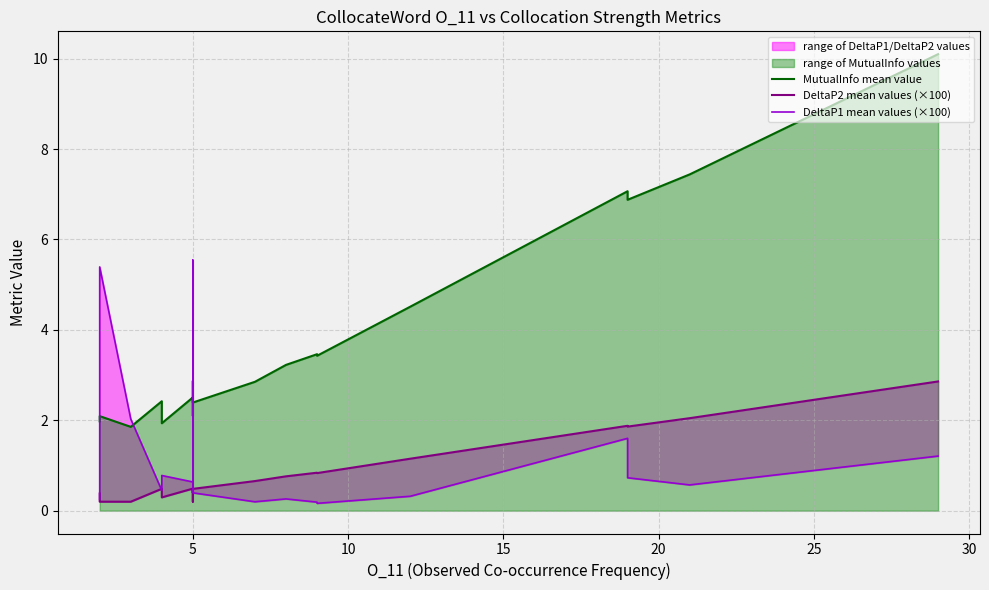

How many interior local valleys does the MutualInfo mean value series have?

6